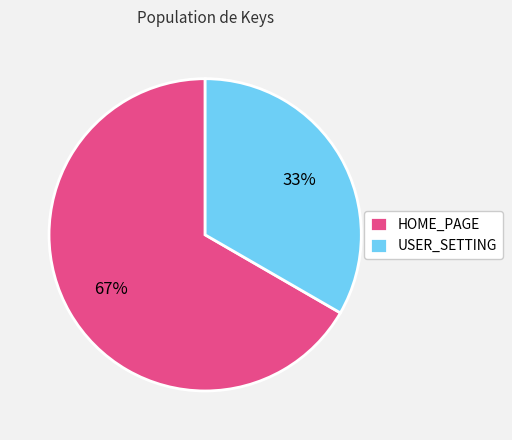

Which slice is the largest?

HOME_PAGE